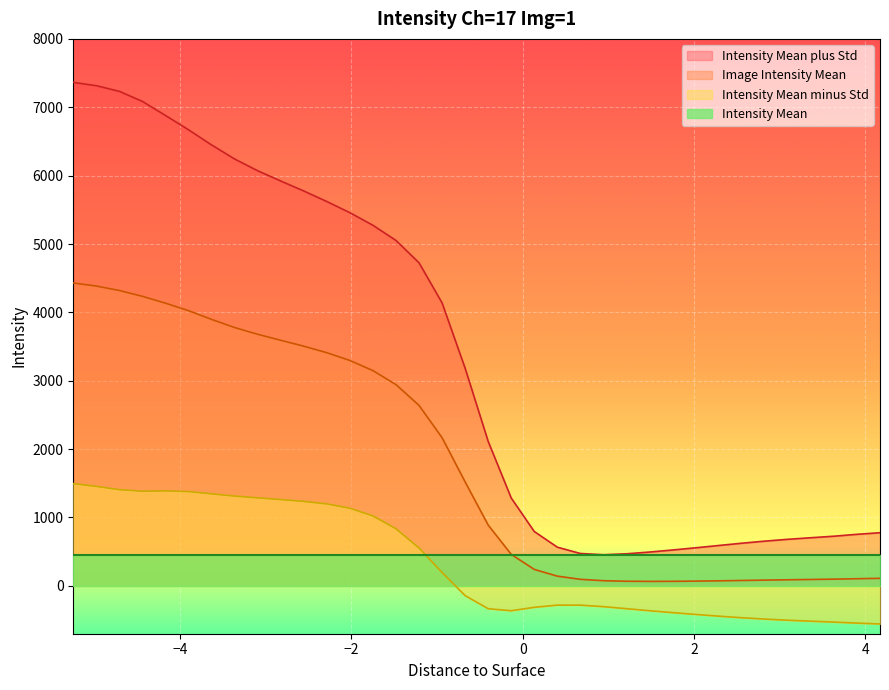

What is the label of the 32nd point from the right?

-4.1695